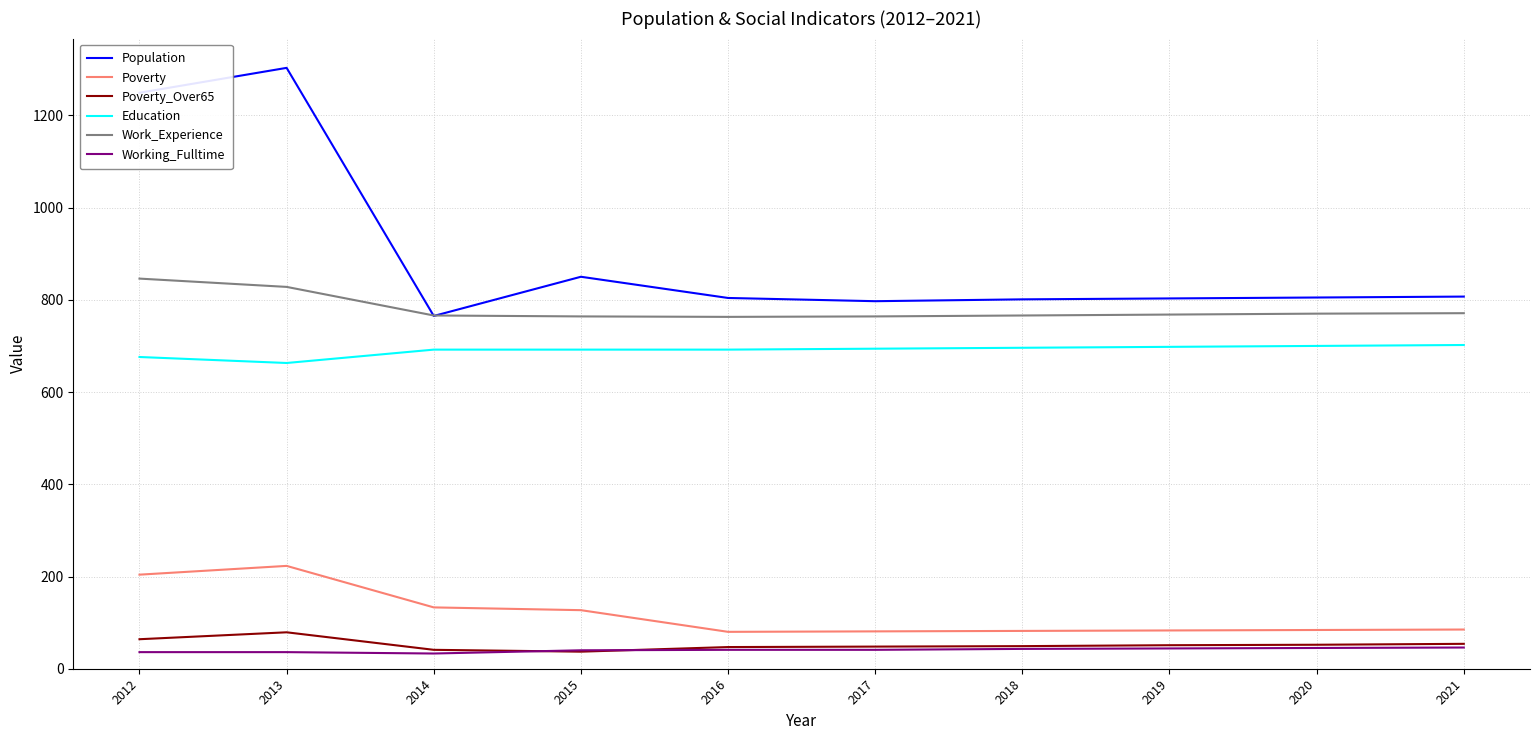

Which series has the largest total across all categories?

Population